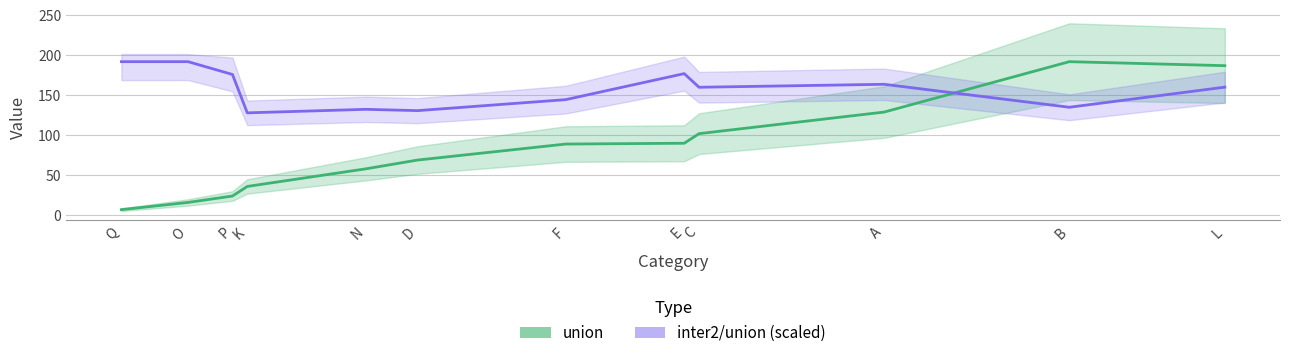

At which category is the sum across all series the highest?

L